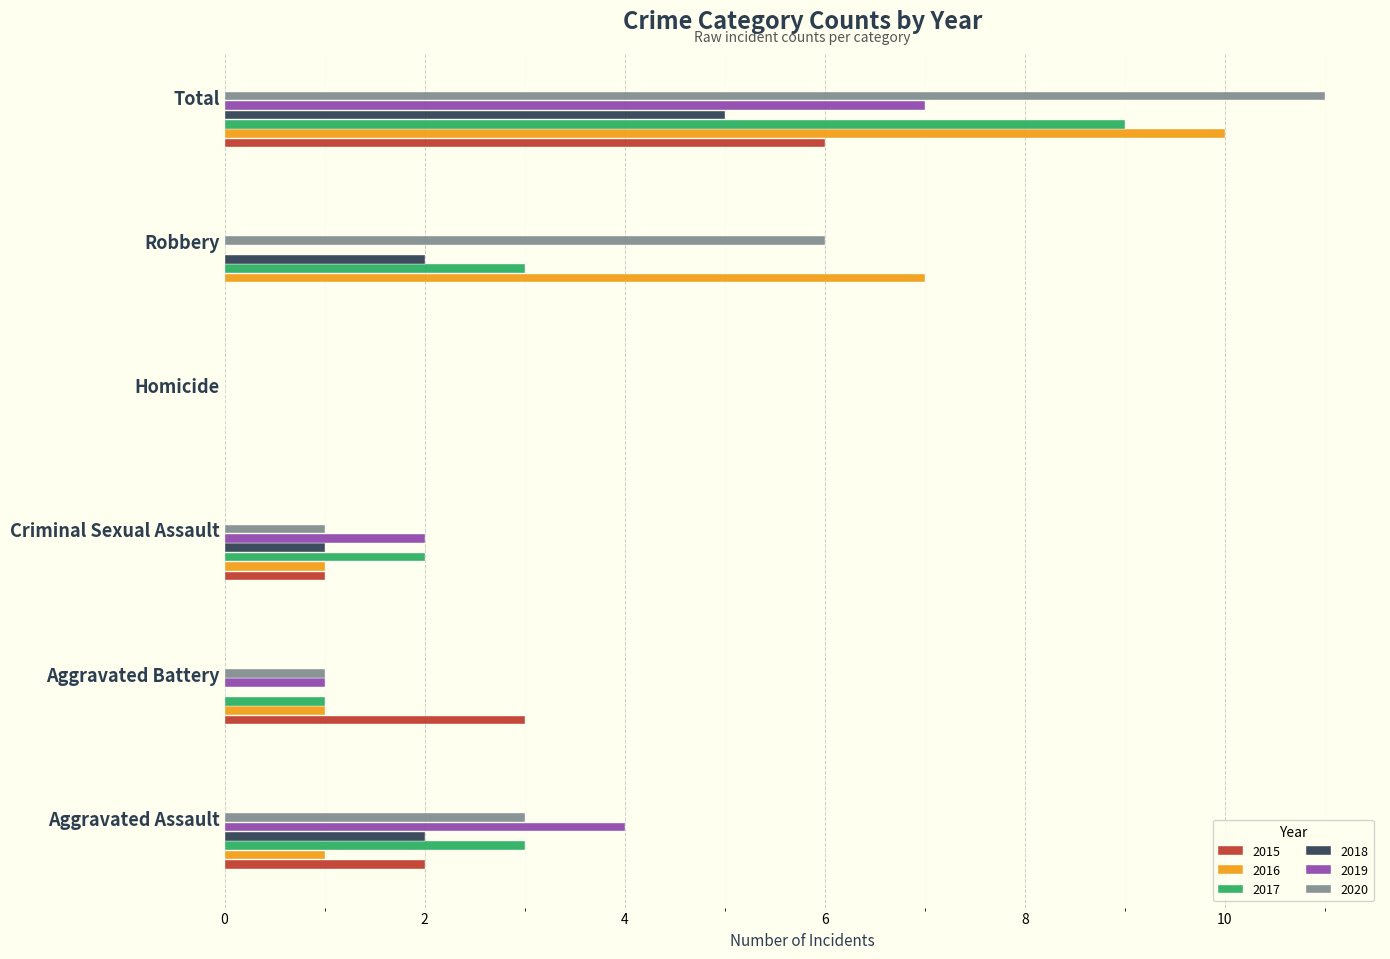

Which category has the highest value in the 2016 series?

Total